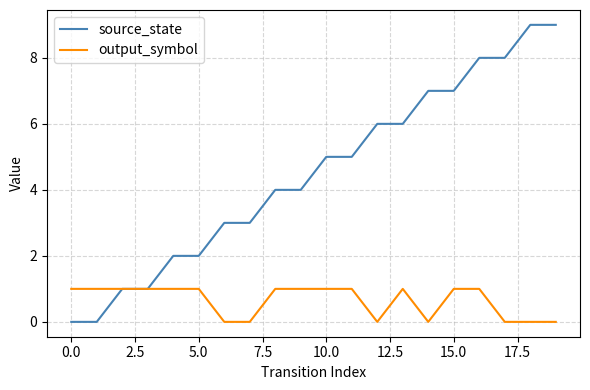

What is the highest value of the output_symbol series?

1